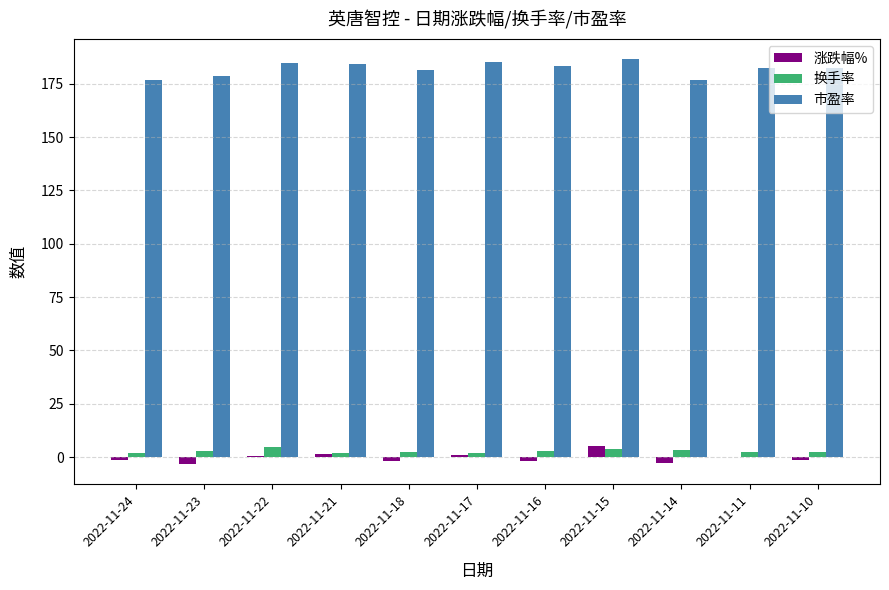

What is the maximum value shown in the chart?

186.5